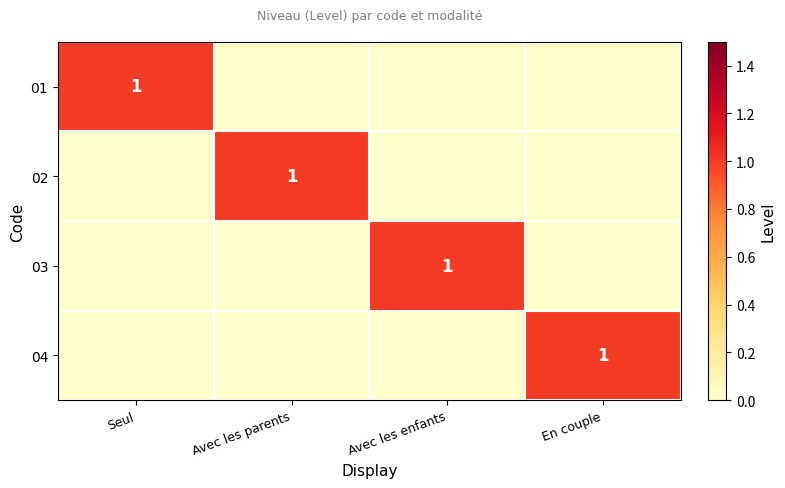

At how many categories does at least one series exceed 0?

4